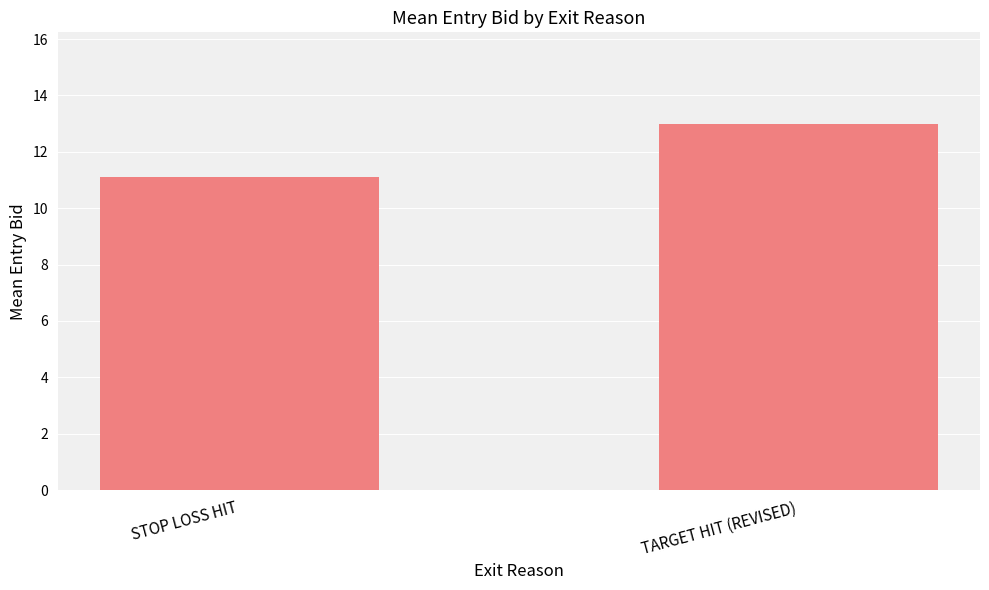

Which has a higher value, TARGET HIT (REVISED) or STOP LOSS HIT?

TARGET HIT (REVISED)